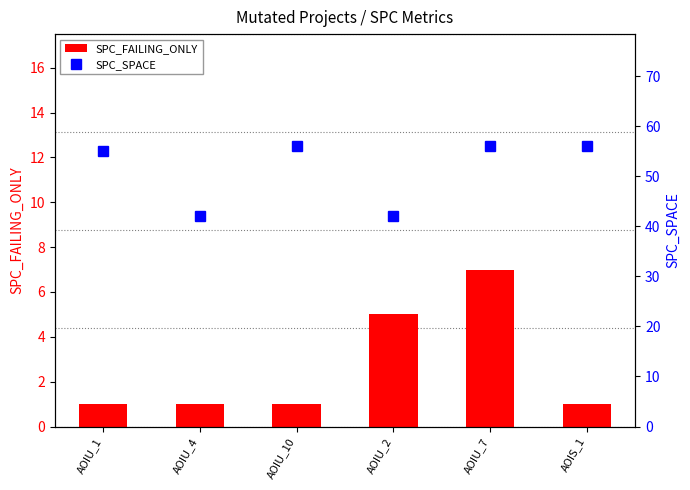

Read the SPC_SPACE value at AOIU_10, to the nearest 5.

55